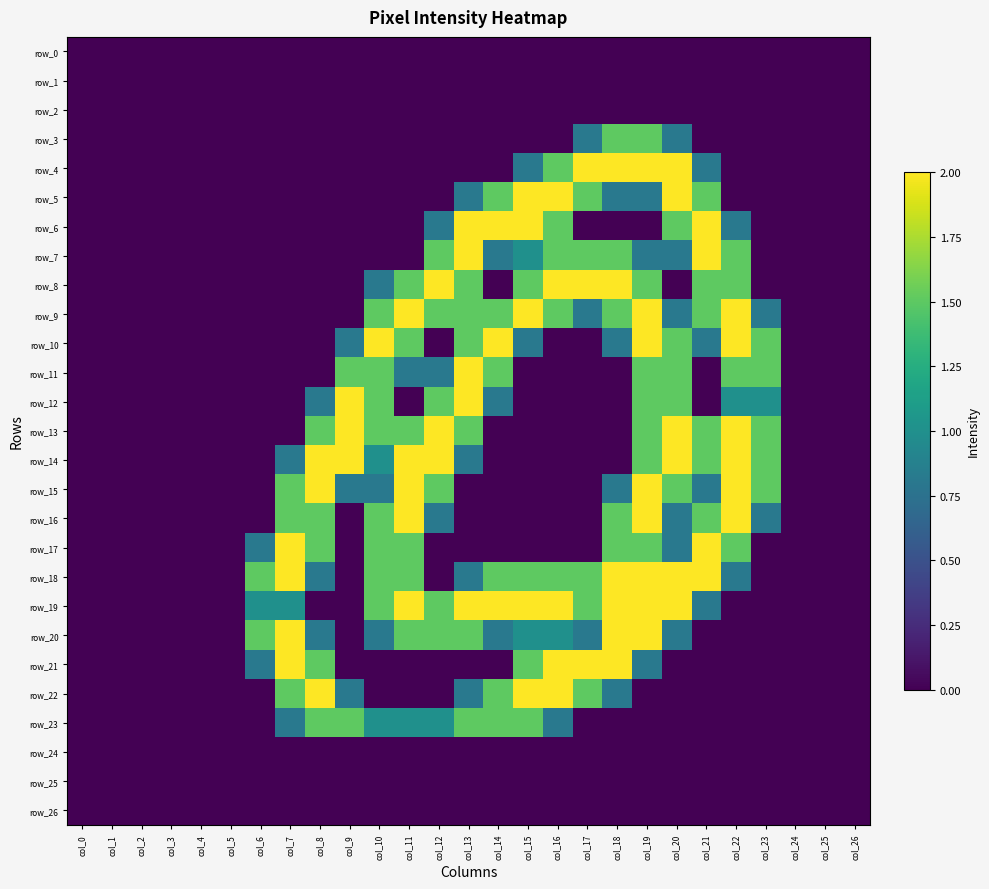

Rank the series at col_18 from highest to lowest value.

row_4, row_8, row_18, row_19, row_20, row_21, row_3, row_7, row_9, row_16, row_17, row_5, row_10, row_15, row_22, row_0, row_1, row_2, row_6, row_11, row_12, row_13, row_14, row_23, row_24, row_25, row_26